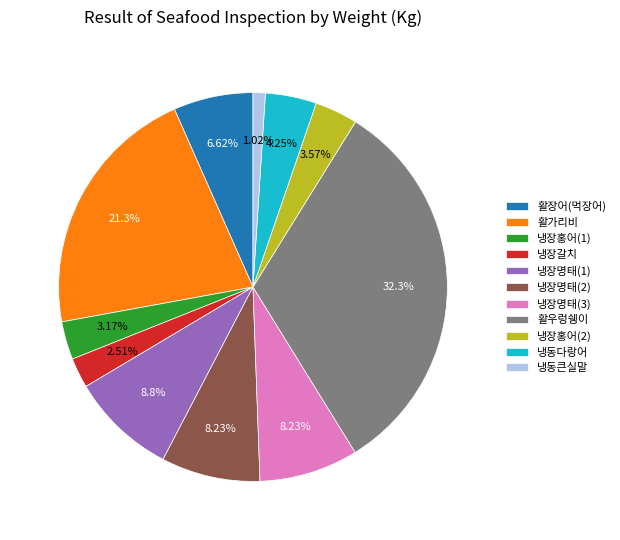

Is it true that 냉장홍어(1) is 3% of the pie?

True